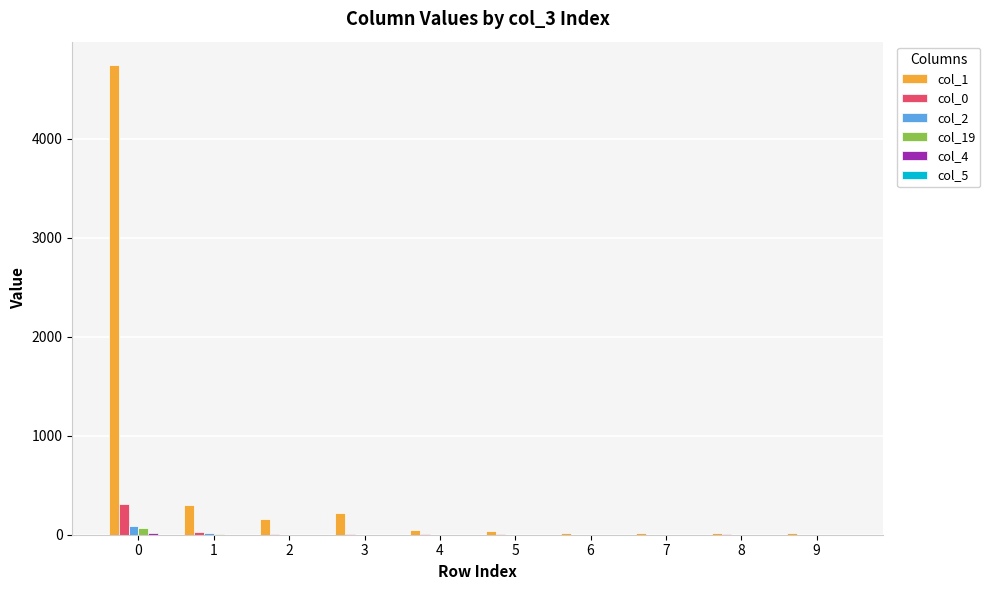

The col_1 series shows 20 at 7. True or false?

True